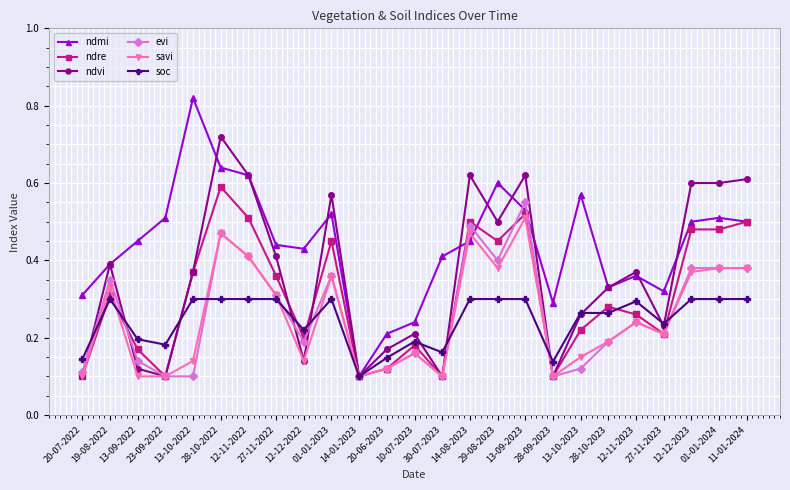

How many ndmi values are between 0 and 1?

25